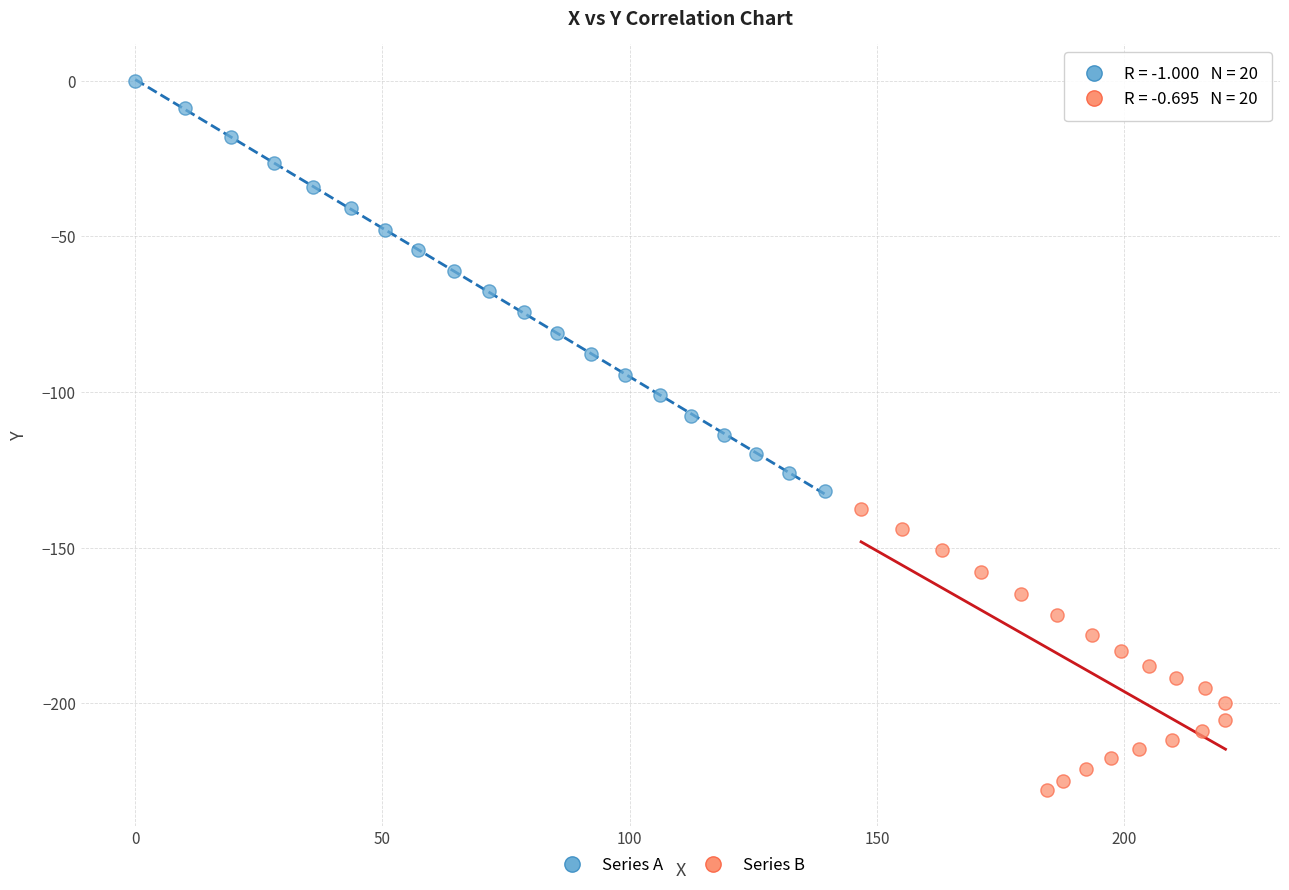

Which series reaches the maximum Y coordinate?

Series A